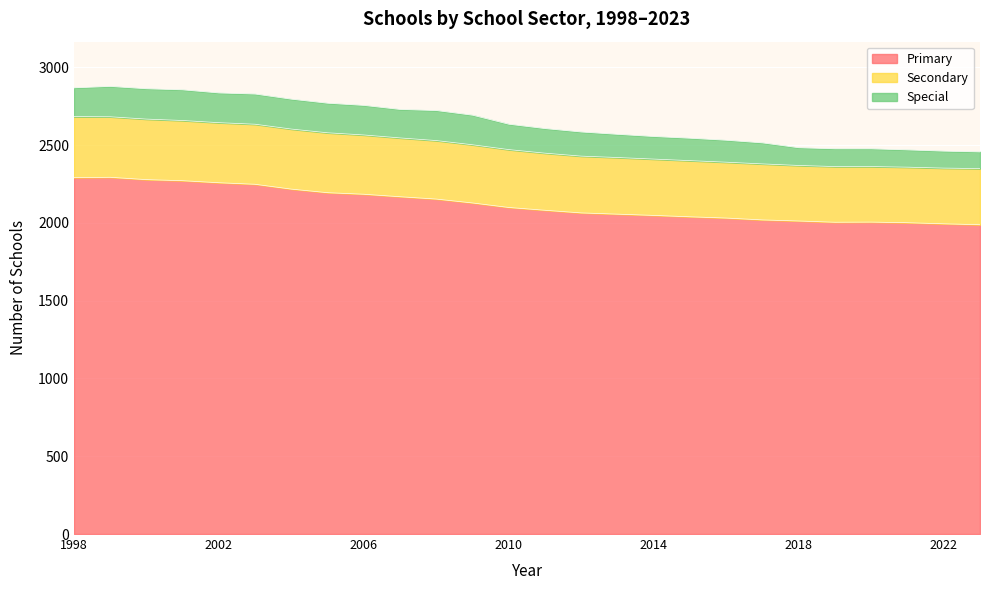

True or false: Primary and Secondary cross at least once.

False